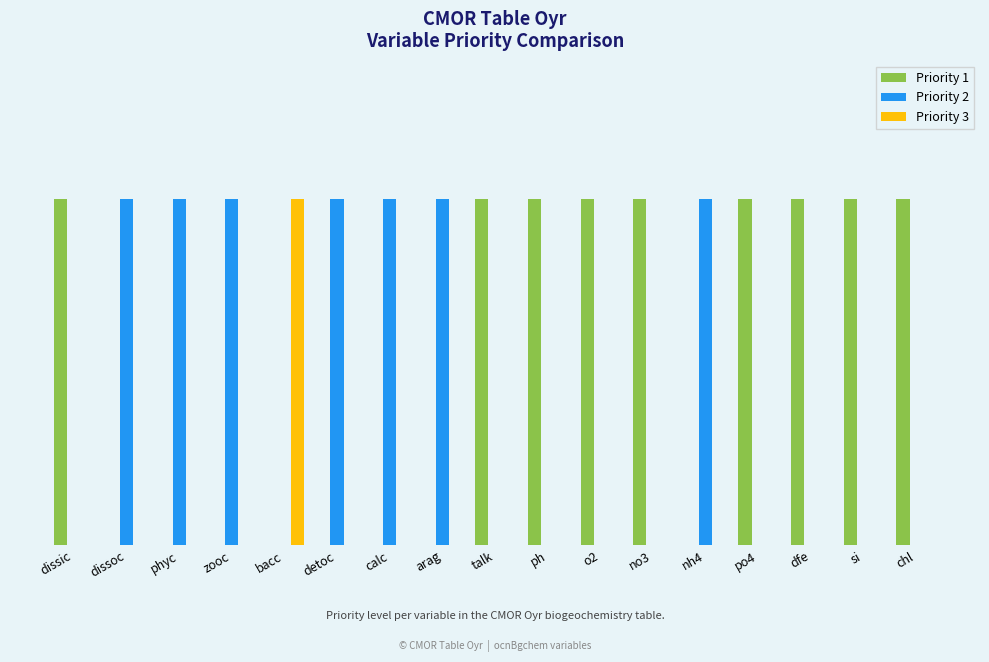

Rank the series by their maximum value, from lowest to highest.

Priority 1, Priority 2, Priority 3